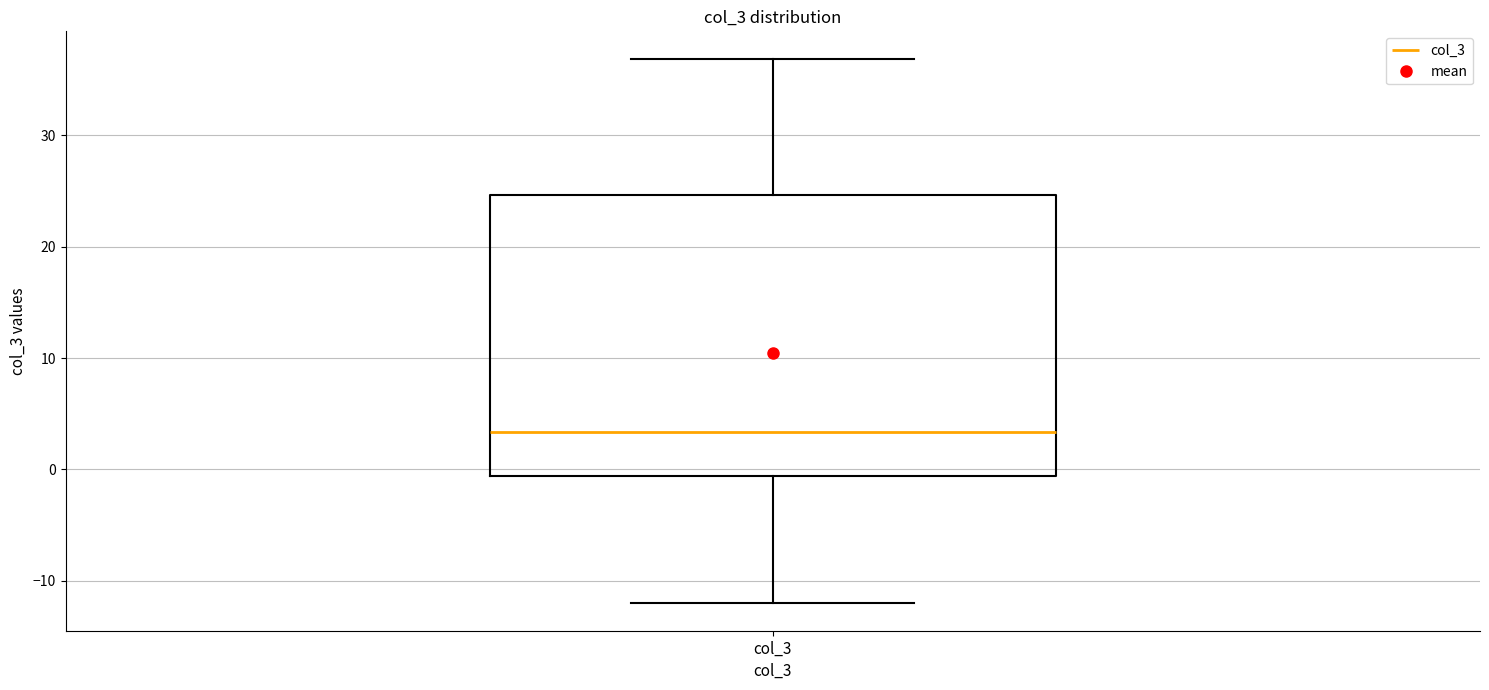

Read this box plot against the y-axis: the position of the median line, the range covered by the box, and the ends of both whiskers. The values are not printed on the chart, so give them approximately, as read against the axis.

median 3, box -1 to 25, whiskers -12 to 37